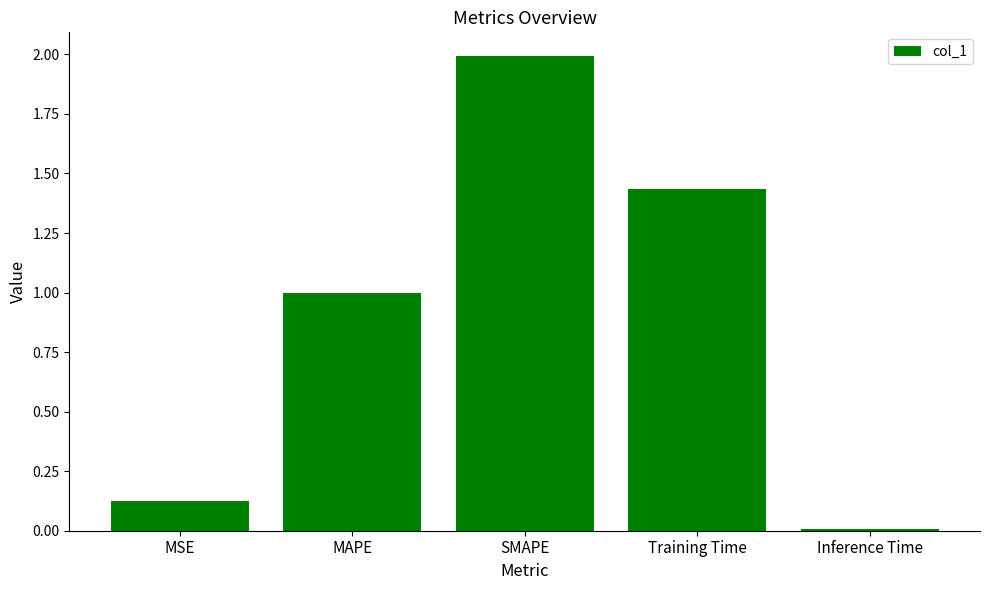

Is it true that the value at Inference Time is 0.0?

True